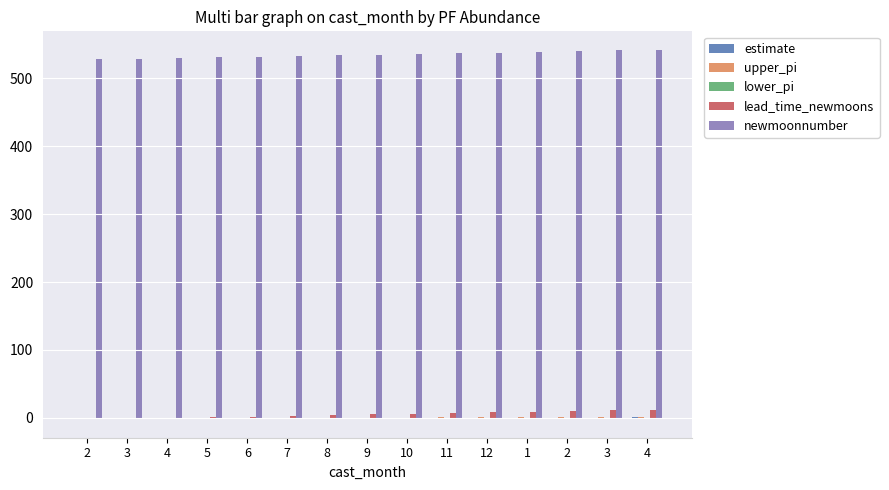

Does the chart contain stacked bars?

No